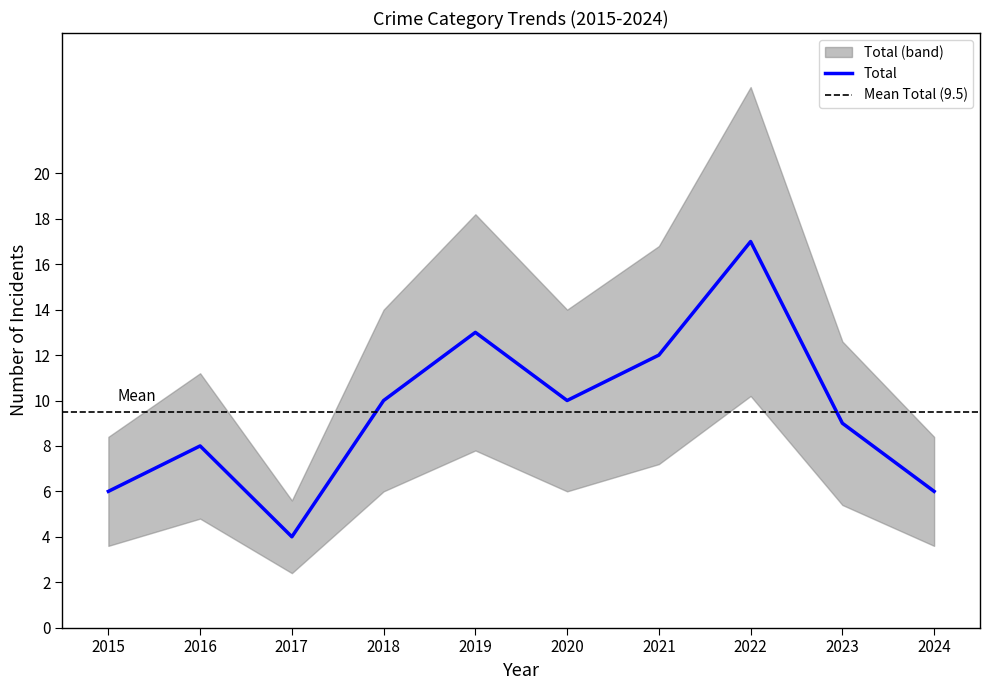

The Total series shows 3 at 2018. True or false?

False